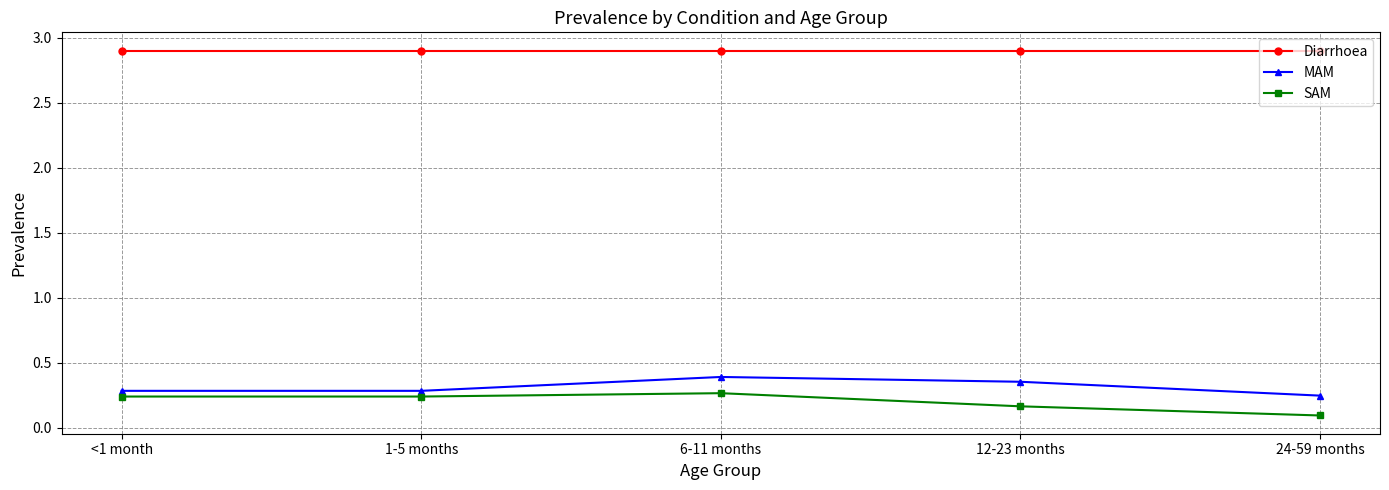

The Diarrhoea series shows 4.5 at 1-5 months. True or false?

False